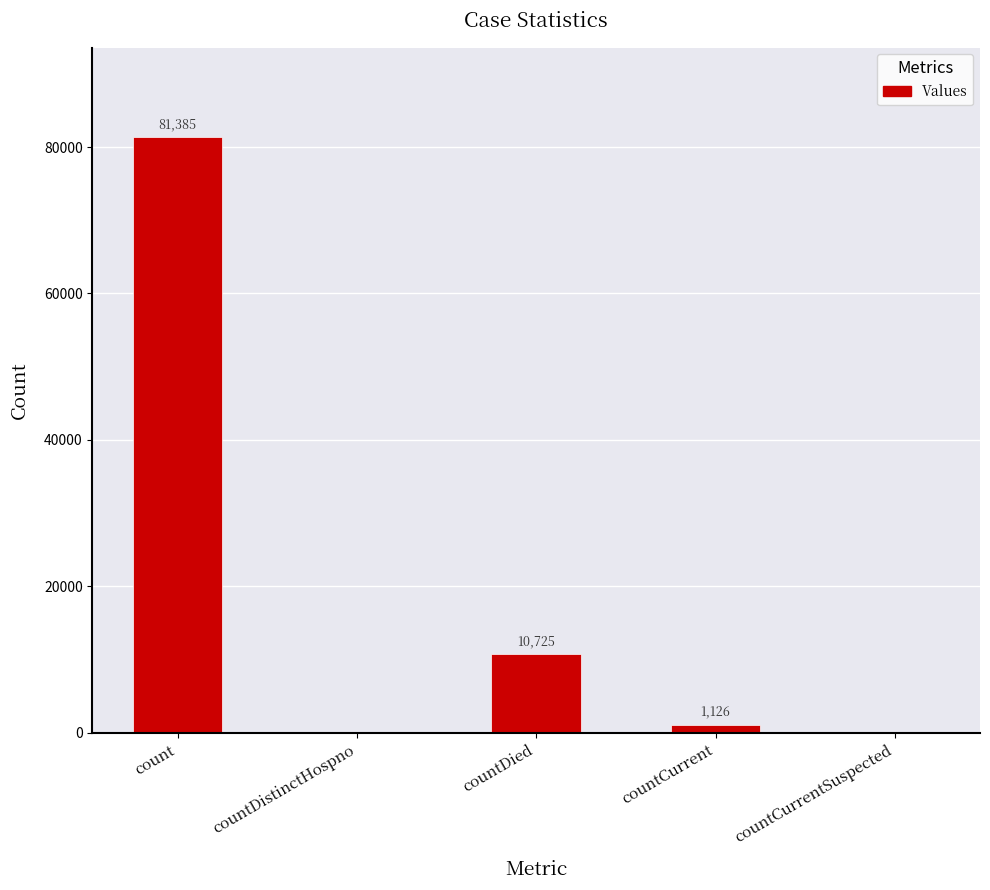

Reading left to right, what are all the values shown in this chart?

count=81385	countDistinctHospno=0	countDied=10725	countCurrent=1126	countCurrentSuspected=0